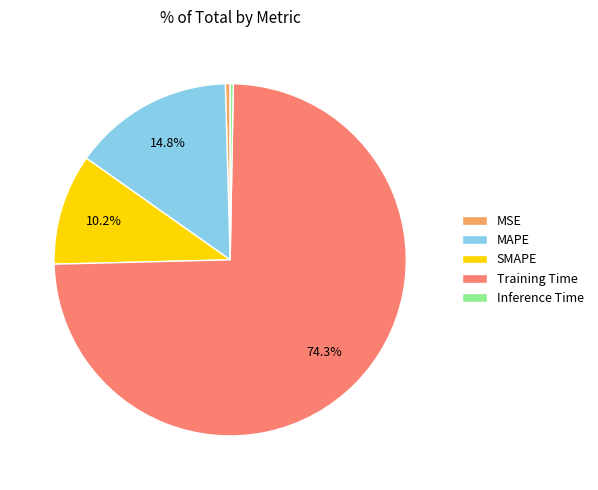

To the nearest percent, what is the difference between the largest and smallest slice percentages?

74%